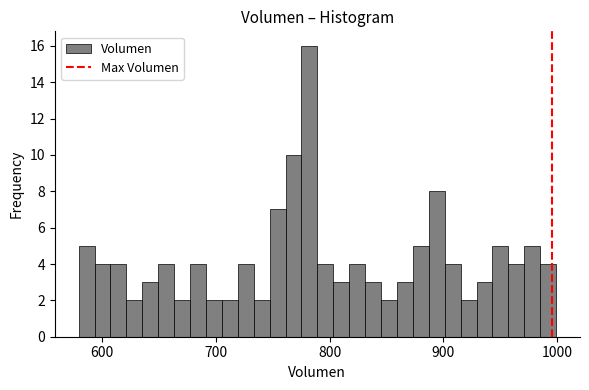

Around what value on the x-axis is the tallest bar? Give the approximate position of its centre, as read against the axis.

780